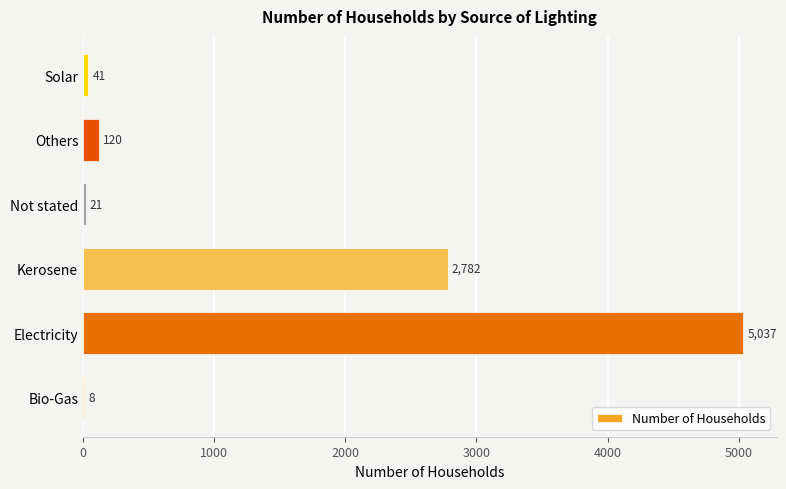

Are the bars horizontal?

Yes